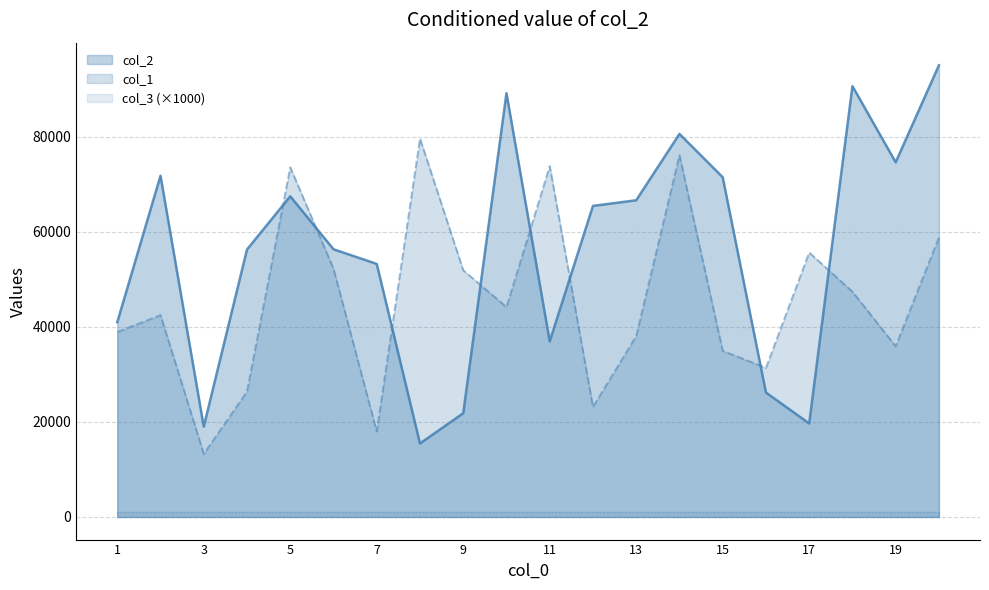

Which series changed the most between 10 and 12?

col_2